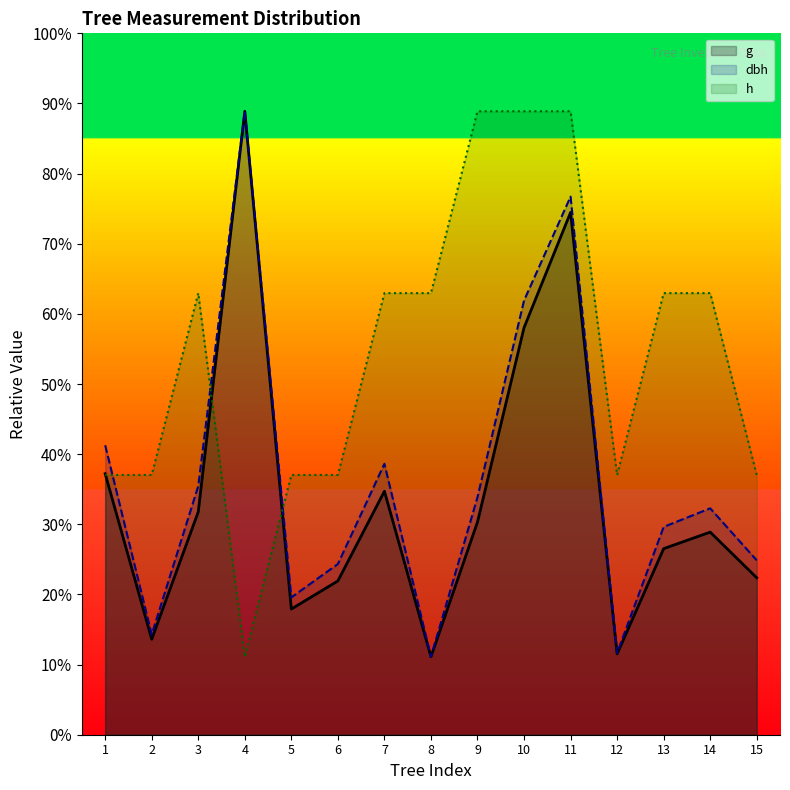

Reading left to right, what are all the values shown in this chart?

g: 1=134.0	2=49.0	3=114.4	4=320.0	5=64.5	6=78.9	7=125.0	8=40.0	9=109.2	10=208.9	11=268.1	12=41.5	13=95.5	14=104.0	15=80.6
dbh: 1=148.6	2=51.4	3=127.6	4=320.0	5=70.5	6=87.6	7=139.0	8=40.0	9=121.9	10=222.9	11=276.2	12=41.9	13=106.7	14=116.2	15=89.5
h: 1=133.3	2=133.3	3=226.7	4=40.0	5=133.3	6=133.3	7=226.7	8=226.7	9=320.0	10=320.0	11=320.0	12=133.3	13=226.7	14=226.7	15=133.3